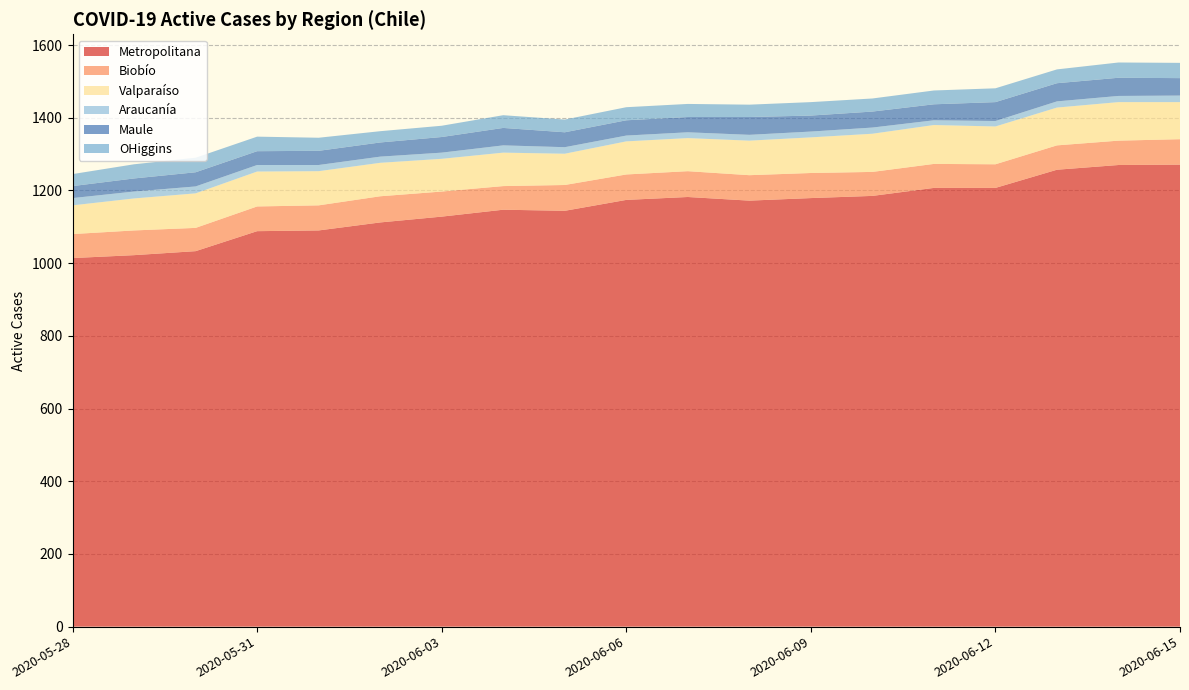

Reading right to left, what are all the values shown in this chart?

Metropolitana: 1271	1270	1257	1207	1207	1185	1179	1172	1182	1174	1144	1147	1128	1112	1090	1088	1033	1022	1014
Biobío: 70	67	67	65	66	66	69	70	71	70	71	65	69	72	69	68	64	68	66
Valparaíso: 102	106	104	104	107	105	98	95	91	91	86	92	90	92	94	96	95	88	79
Araucanía: 18	17	17	15	13	17	16	16	16	16	18	20	17	17	17	18	19	19	20
Maule: 48	50	50	52	44	44	44	49	42	42	41	48	43	39	39	38	39	36	33
OHiggins: 42	42	38	38	38	36	37	34	36	36	35	35	31	31	36	40	40	39	33